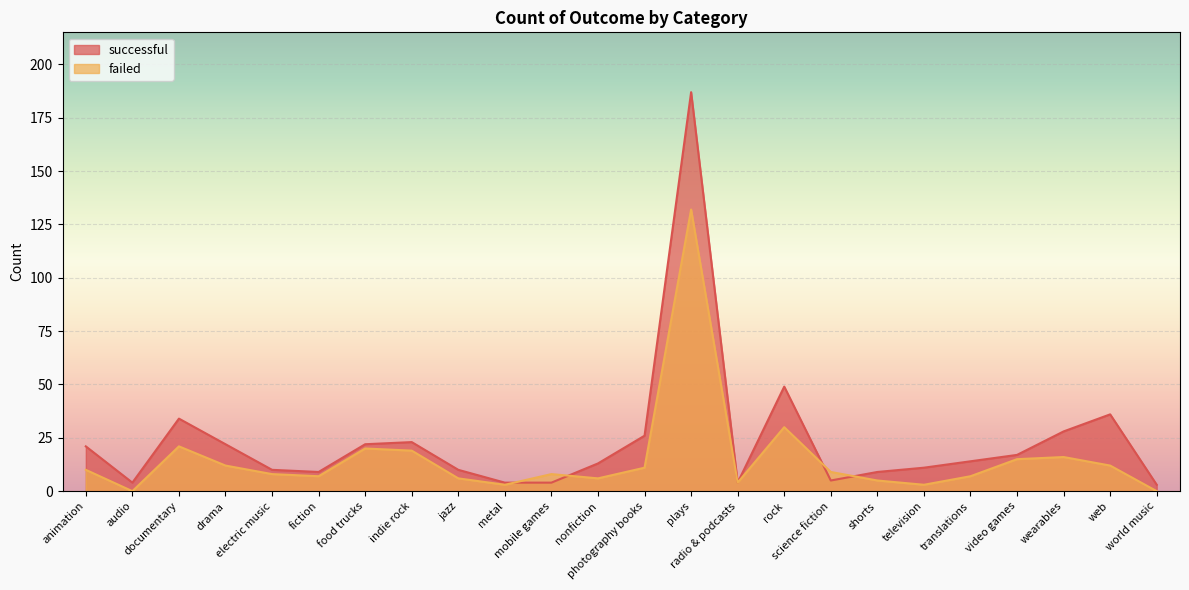

What is the value of the successful point at the 13th from the left?

26